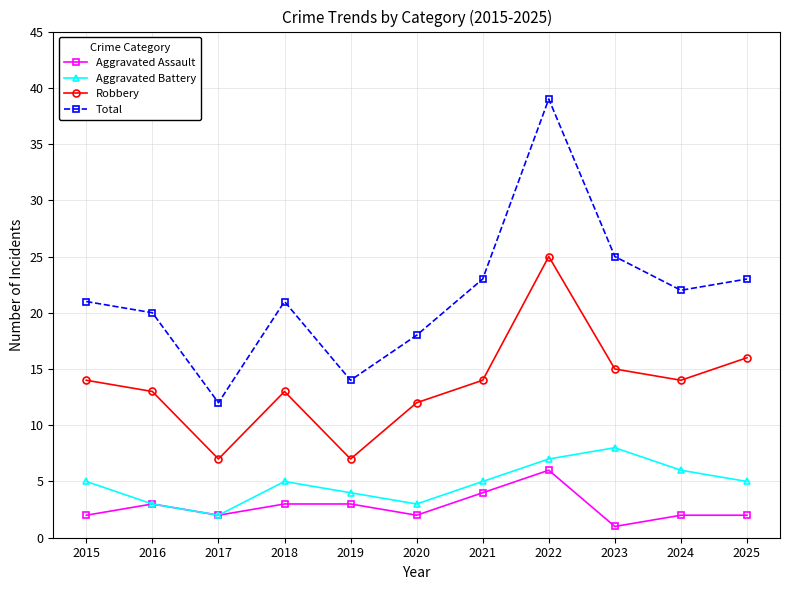

What is the minimum value shown in the chart?

1